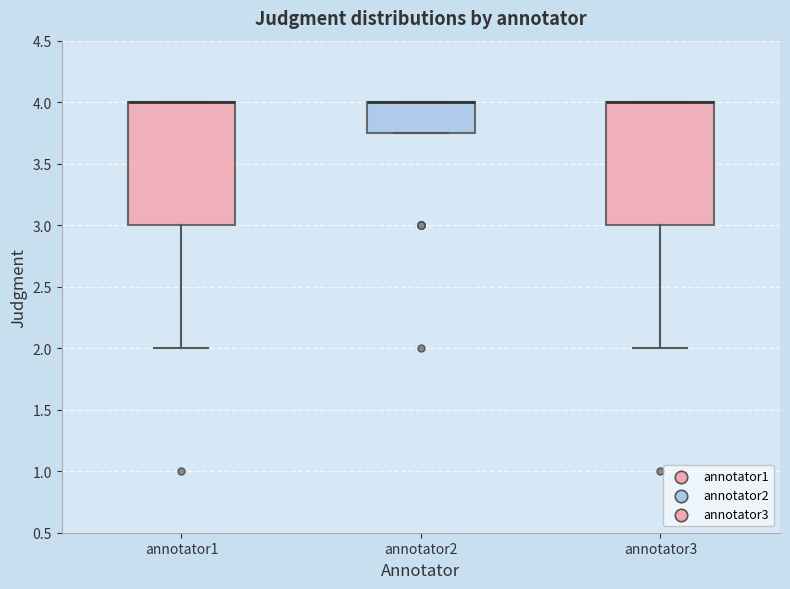

Reading left to right, read every box against the y-axis: the position of its median line, the range the box covers, and the ends of its whiskers. The values are not printed on the chart, so give them approximately, as read against the axis.

annotator1: median 4.00 (drawn on the box's upper edge), box 3.00 to 4.00, whiskers 2.00 to 4.00
annotator2: median 4.00 (drawn on the box's upper edge), box 3.75 to 4.00, whiskers 3.75 to 4.00
annotator3: median 4.00 (drawn on the box's upper edge), box 3.00 to 4.00, whiskers 2.00 to 4.00